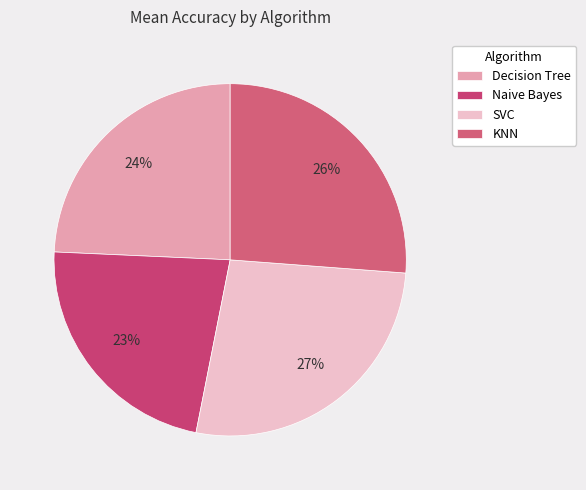

Is it true that Decision Tree is 17% of the pie?

False